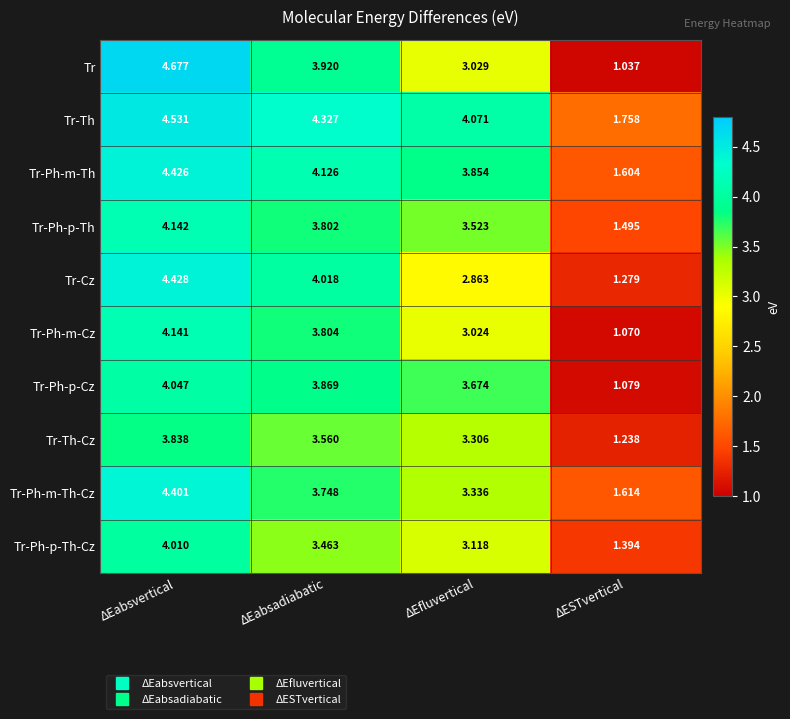

Between ΔEabsadiabatic and ΔESTvertical, which series saw the biggest shift?

Tr